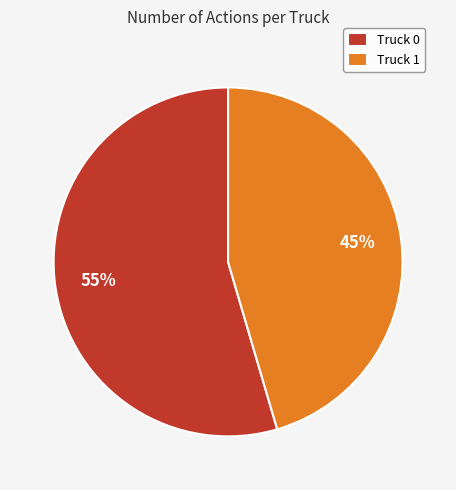

What is the largest slice in the pie chart?

Truck 0